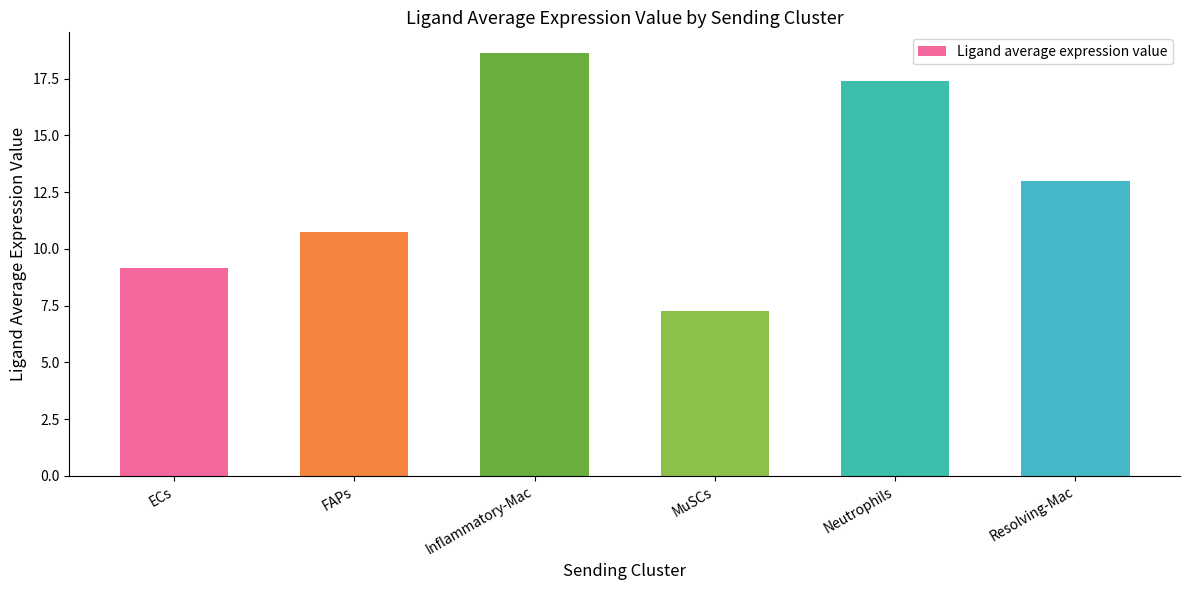

Does the chart contain any negative values?

No